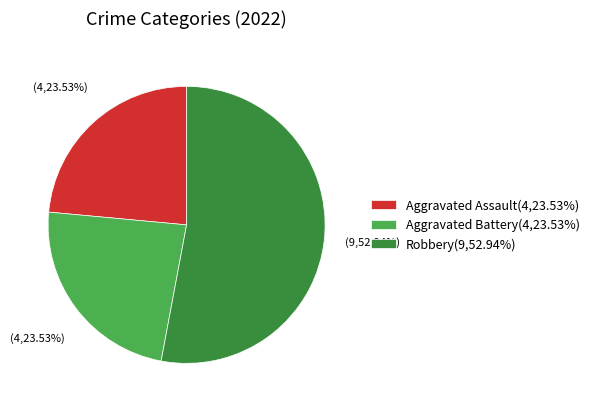

Count the number of slices in the pie.

3